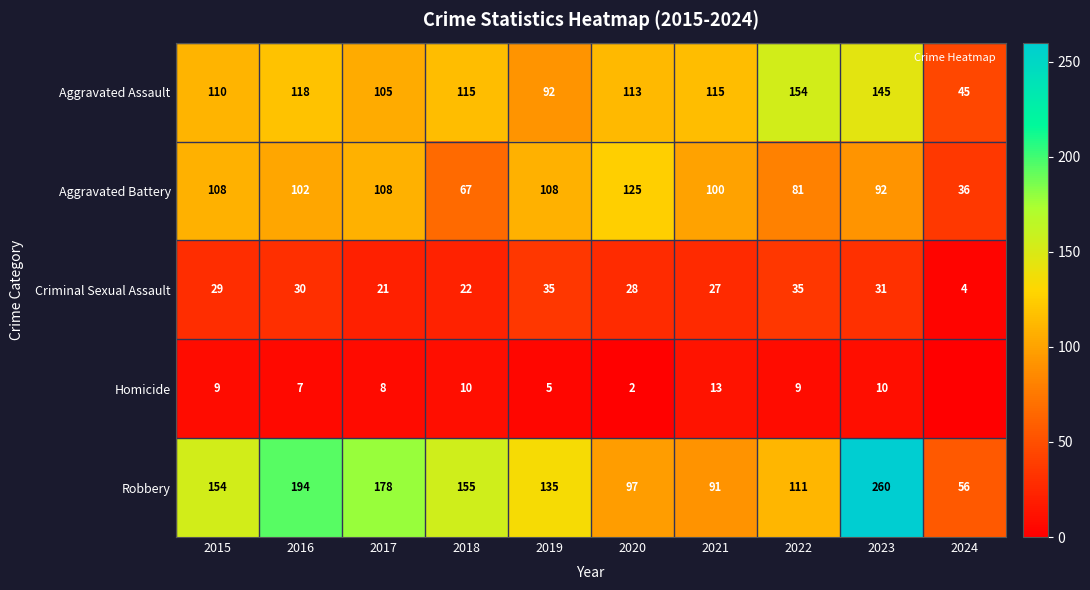

Where is Aggravated Assault nearest to the value 99?

2017